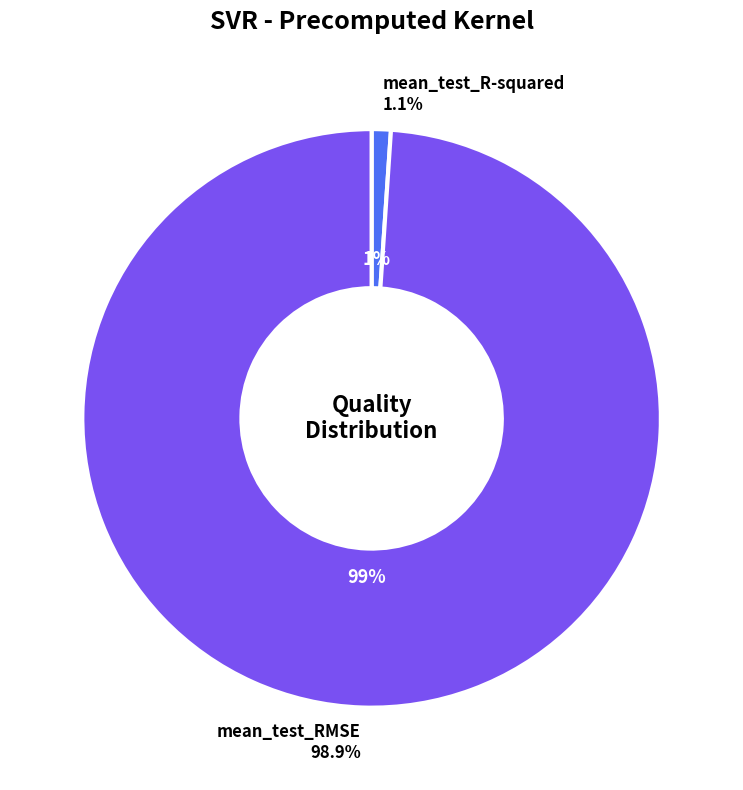

How many segments does this pie chart have?

2